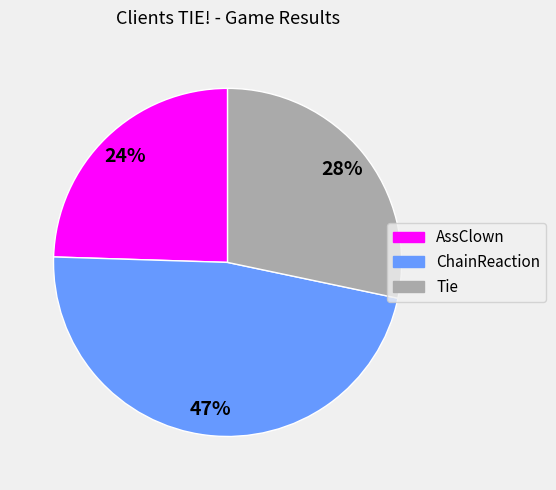

Approximately how many times larger is the value at Tie compared to AssClown?

1.2